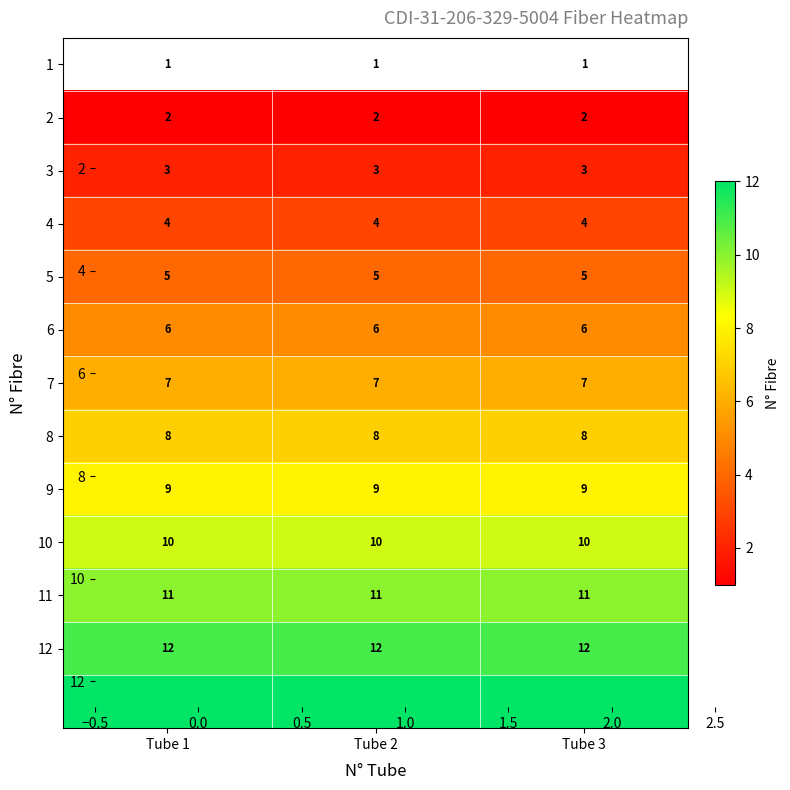

What is the difference between the 2 values at 7 and 8?

1